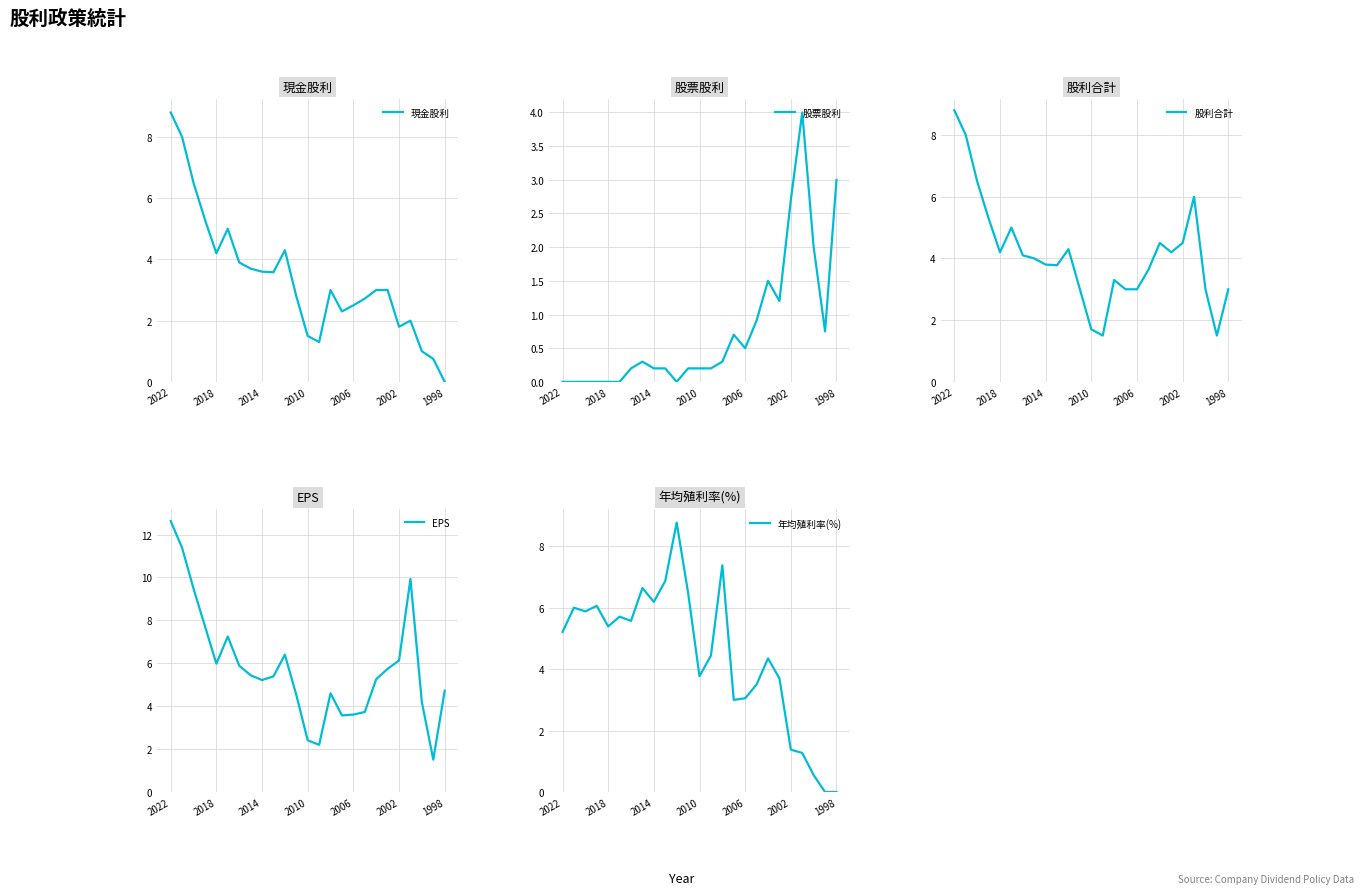

Reading right to left, what are all the values shown in this chart?

現金股利: 0.0	0.8	1.0	2.0	1.8	3.0	3.0	2.7	2.5	2.3	3.0	1.3	1.5	2.8	4.3	3.6	3.6	3.7	3.9	5.0	4.2	5.3	6.5	8.0	8.8
股票股利: 3.0	0.8	2.0	4.0	2.7	1.2	1.5	0.9	0.5	0.7	0.3	0.2	0.2	0.2	0.0	0.2	0.2	0.3	0.2	0.0	0.0	0.0	0.0	0.0	0.0
股利合計: 3.0	1.5	3.0	6.0	4.5	4.2	4.5	3.6	3.0	3.0	3.3	1.5	1.7	3.0	4.3	3.8	3.8	4.0	4.1	5.0	4.2	5.3	6.5	8.0	8.8
EPS: 4.7	1.5	4.2	9.9	6.1	5.7	5.3	3.7	3.6	3.6	4.6	2.2	2.4	4.5	6.4	5.4	5.2	5.4	5.9	7.2	6.0	7.7	9.5	11.4	12.6
年均殖利率(%): 0.0	0.0	0.6	1.3	1.4	3.7	4.3	3.5	3.0	3.0	7.4	4.4	3.8	6.5	8.8	6.9	6.2	6.6	5.6	5.7	5.4	6.1	5.9	6.0	5.2